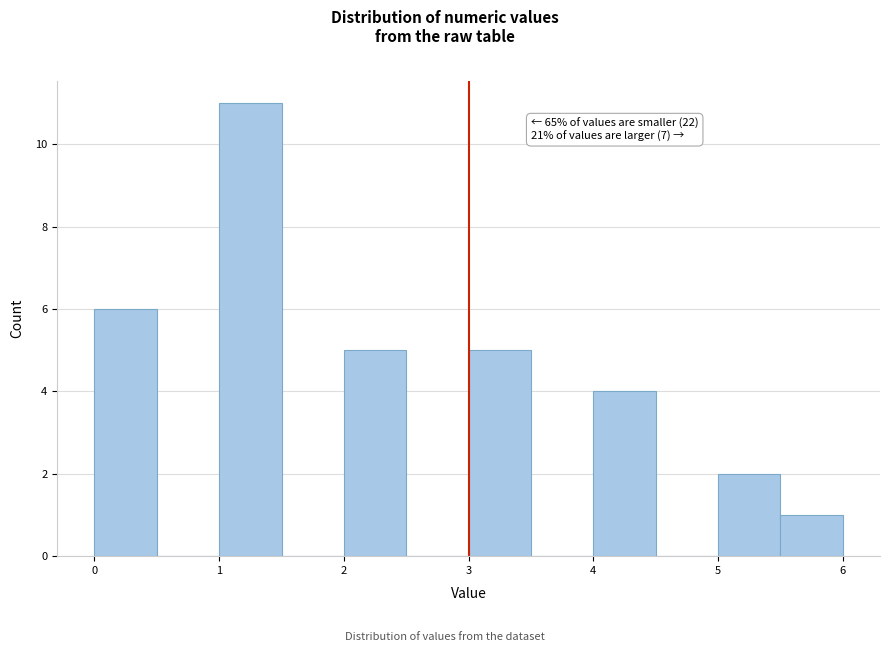

Which range on the x-axis has the tallest bar?

1.0 to 1.5